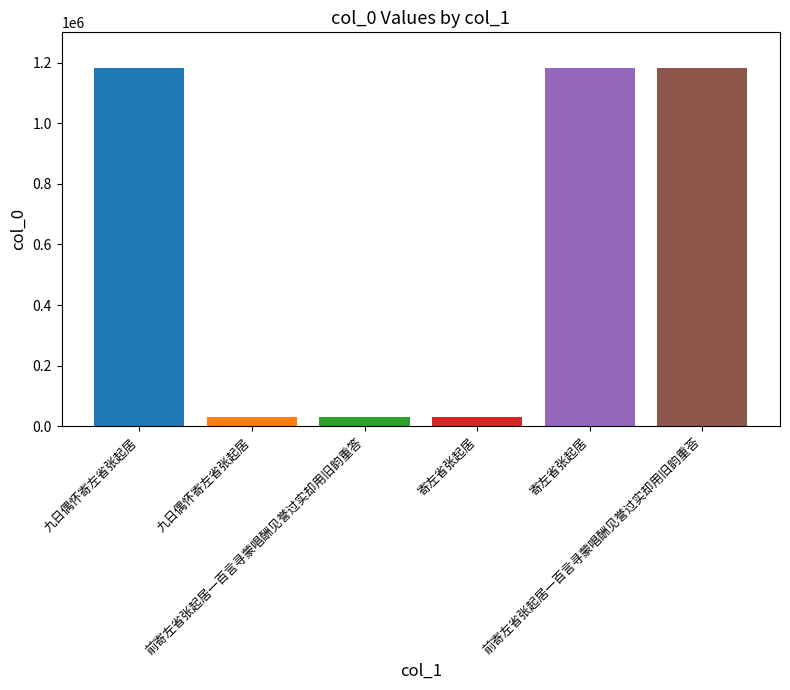

Are the bars grouped side by side (vs. stacked)?

Yes